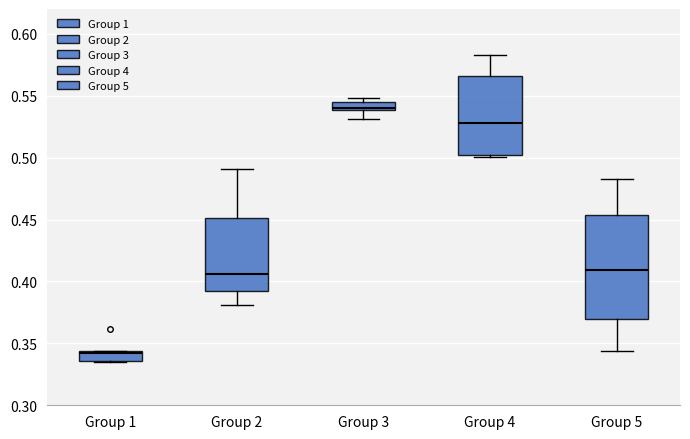

Which box's median line is the lowest?

Group 1